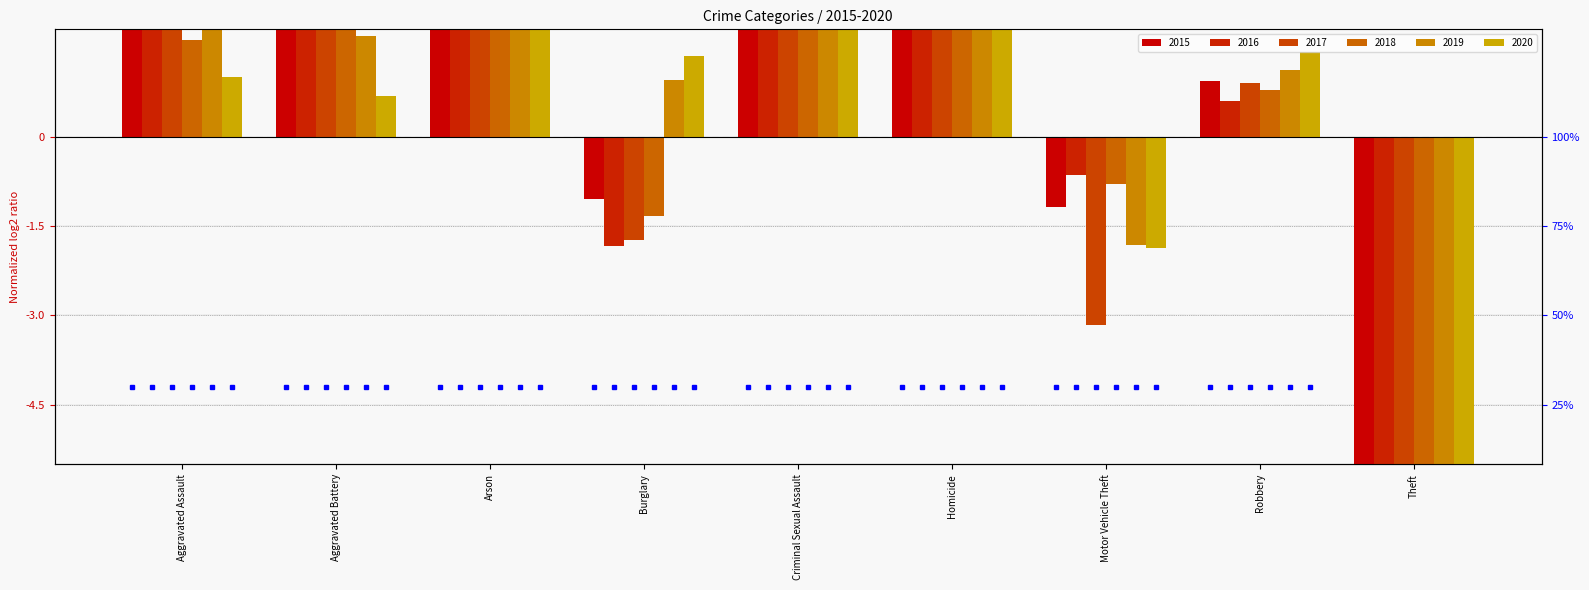

What is the minimum value shown in the chart?

-15.0